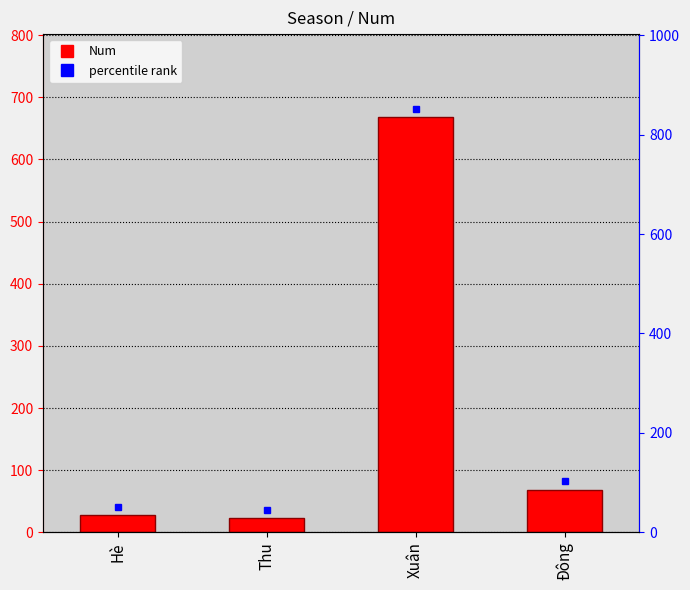

How many bars are there in total?

4